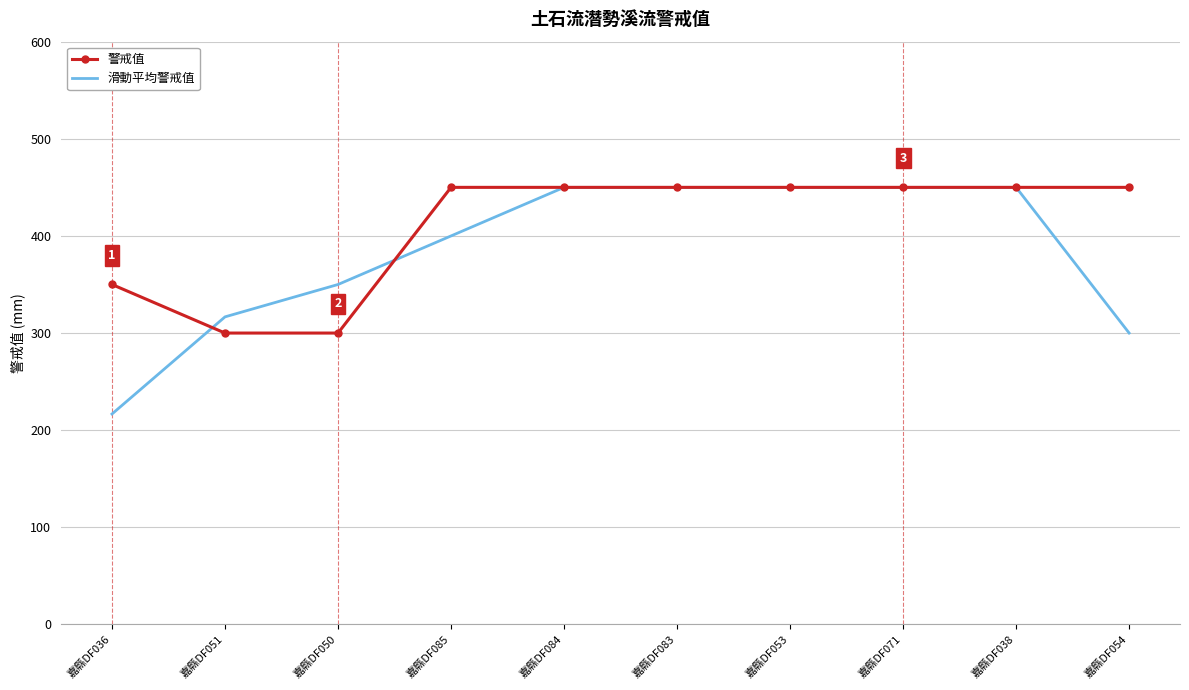

At which category does the chart reach its minimum across all series?

嘉縣DF036